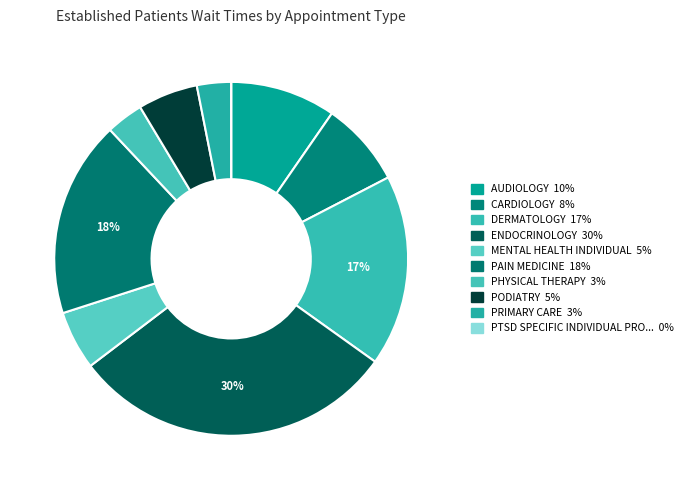

Which category has the smallest portion of the pie?

PTSD SPECIFIC INDIVIDUAL PROGRAMS